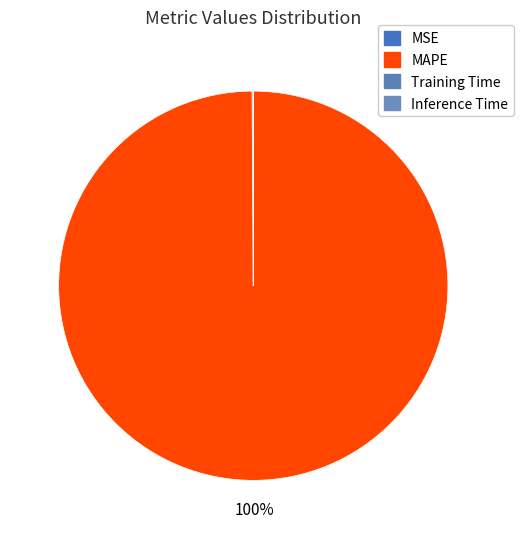

The Inference Time slice represents 1% of the pie. True or false?

False